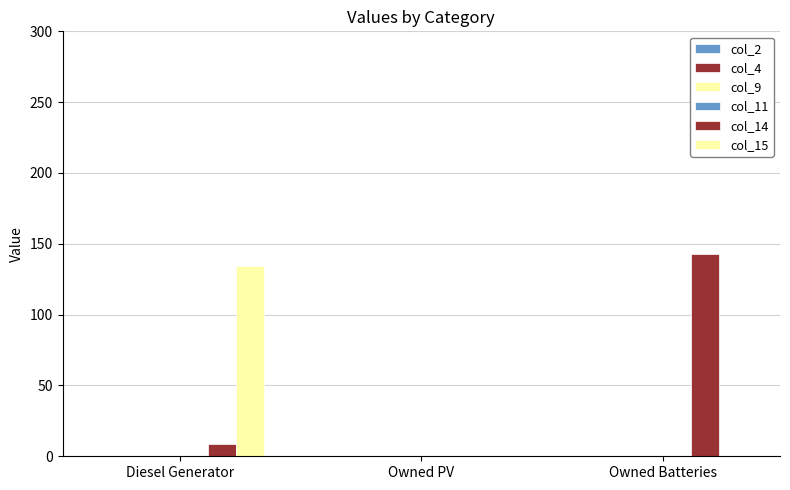

At which category is the sum across all series the highest?

Diesel Generator